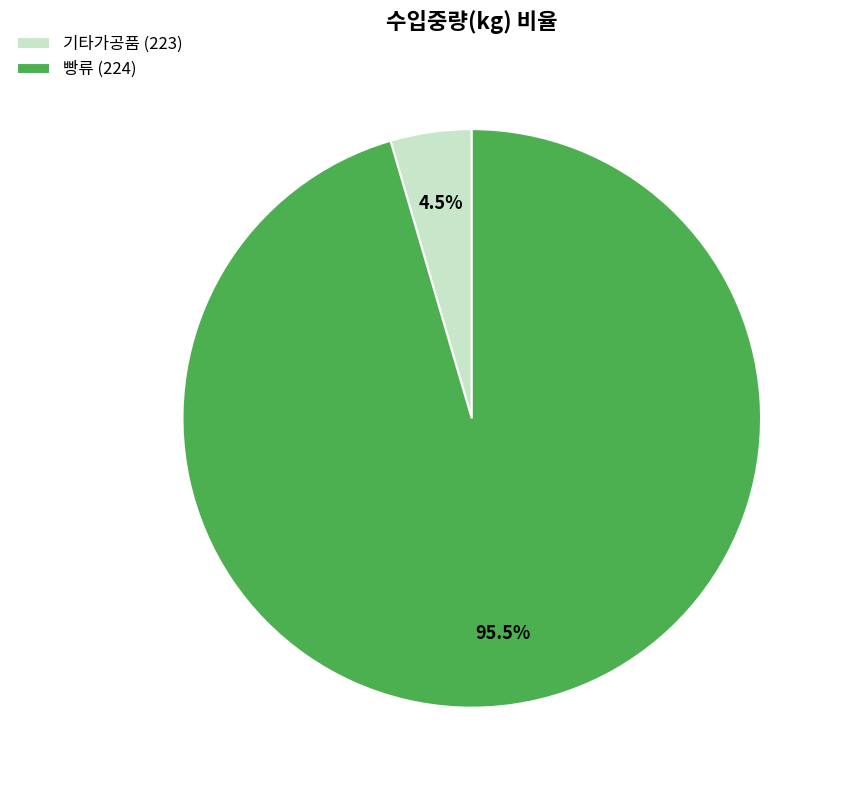

Rank the categories by value from lowest to highest.

기타가공품 (223), 빵류 (224)